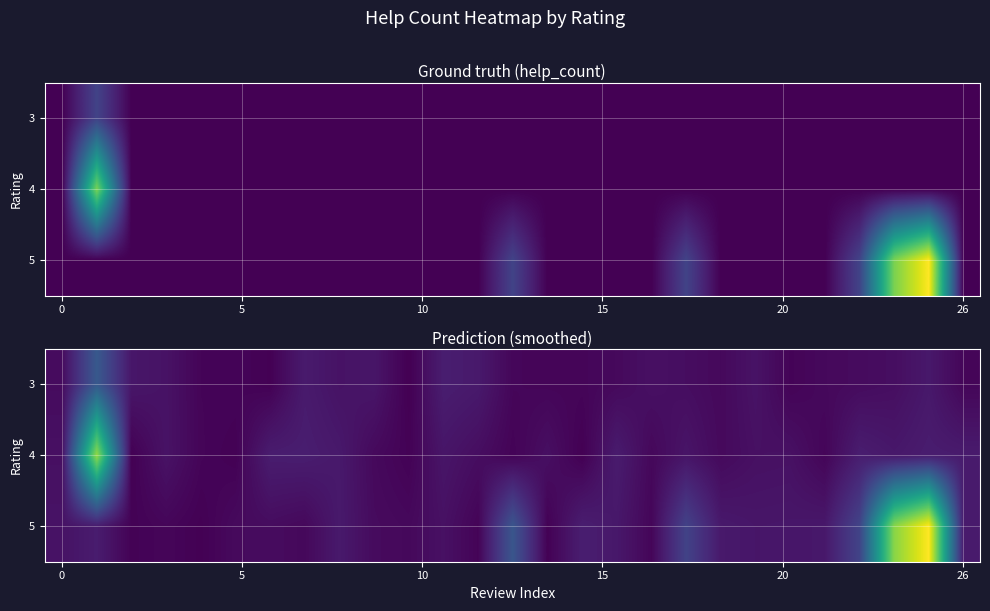

How many series are shown in this chart?

3